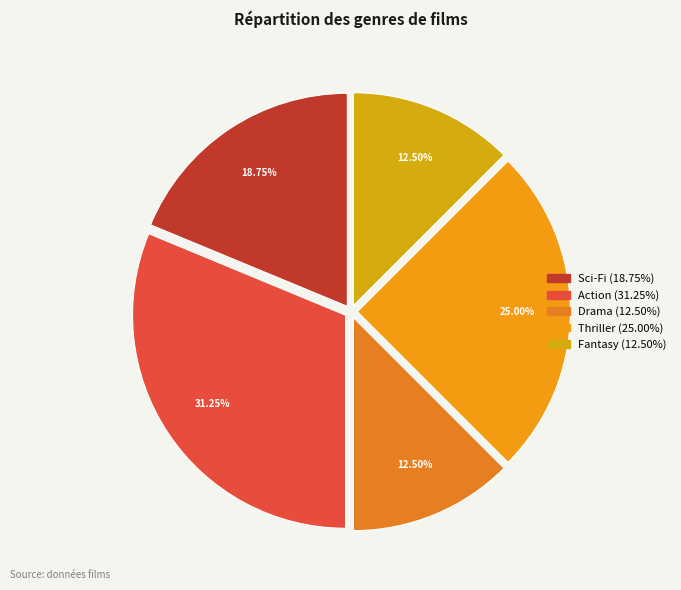

Does any single category account for the majority?

No